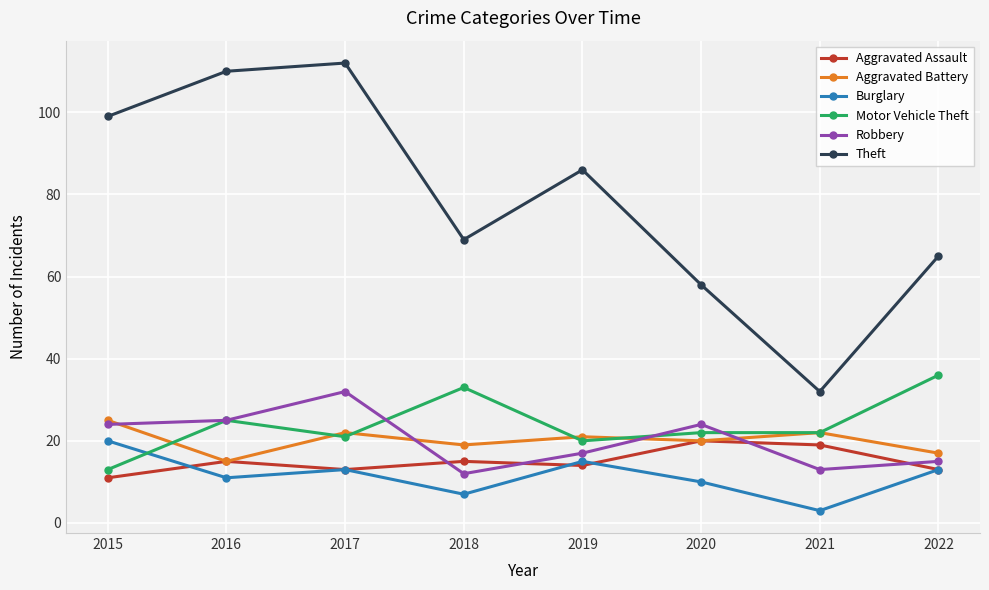

Which series has the largest total across all categories?

Theft